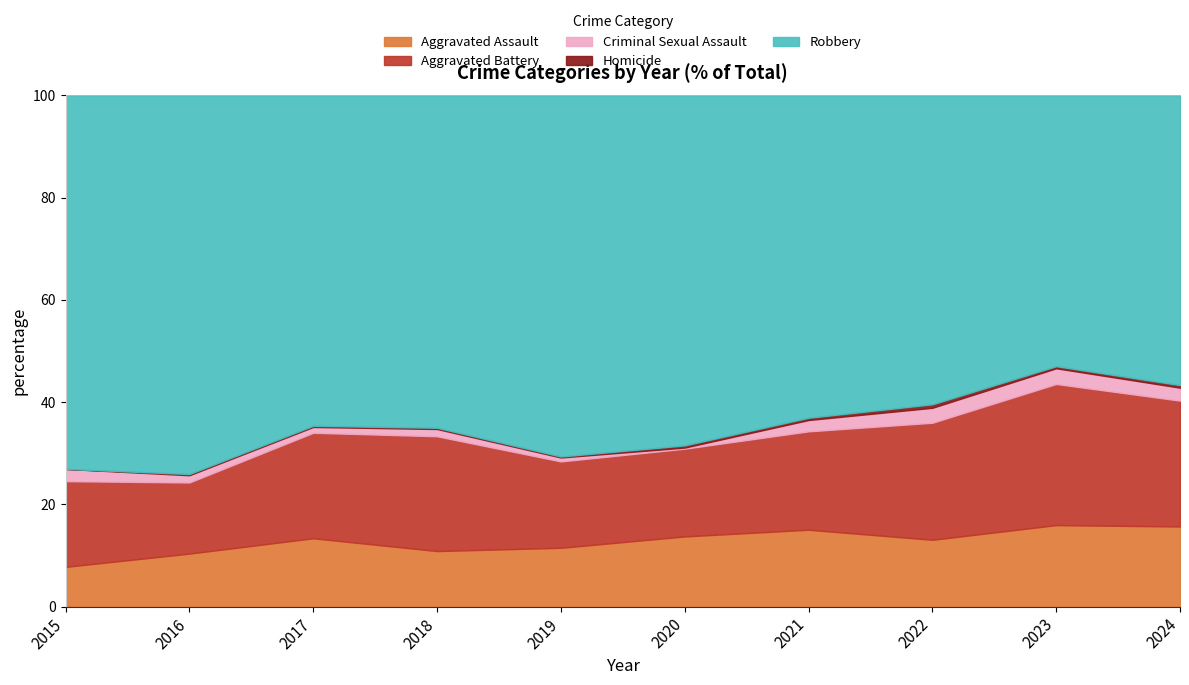

The Aggravated Assault series shows 10.4 at 2016. True or false?

True